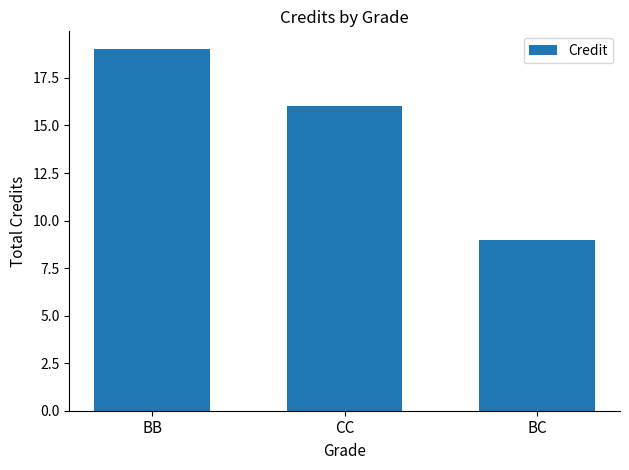

How many bars are there in total?

3